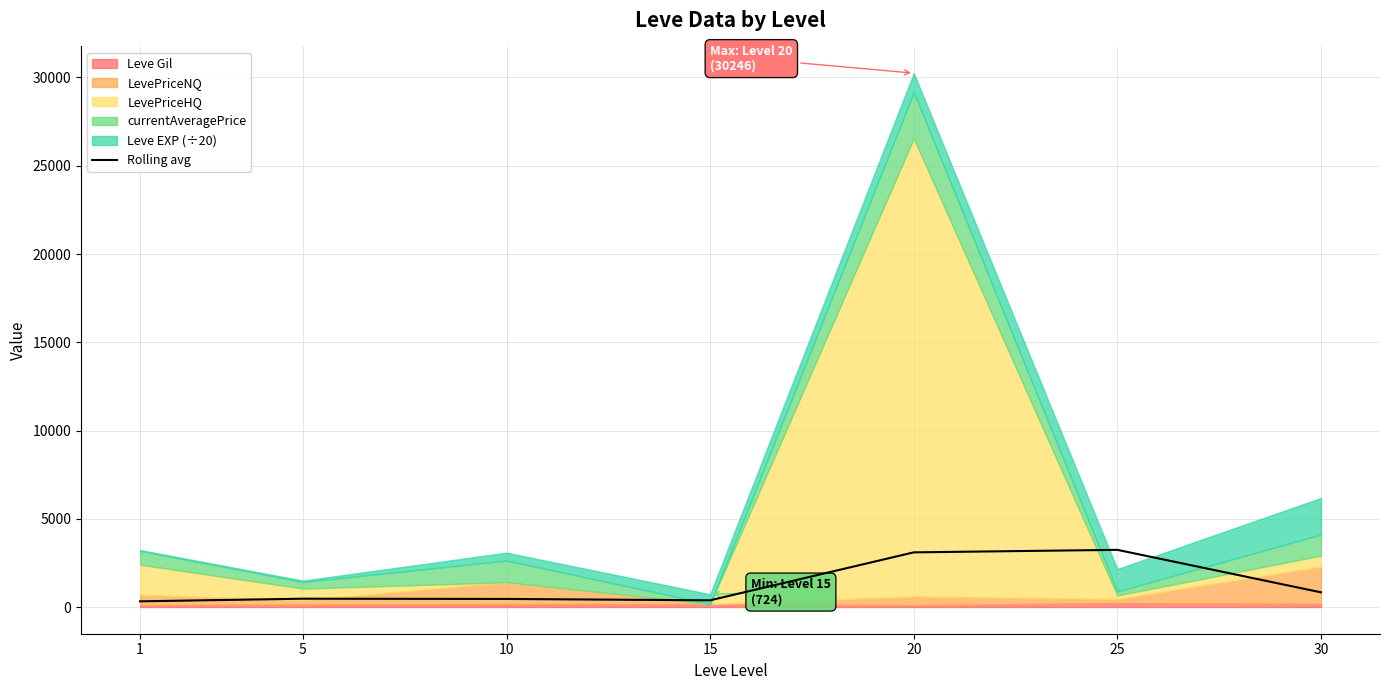

Reading left to right, what are all the values shown in this chart?

322.7	472.2	457.5	380.5	3097.1	3239.8	832.9